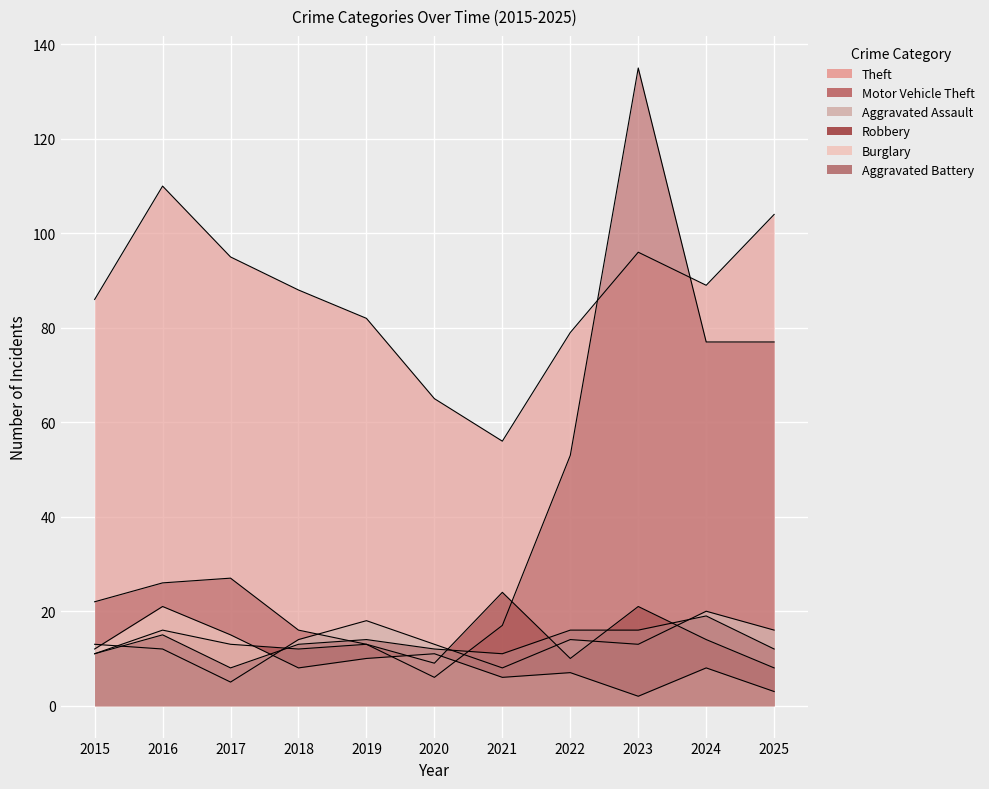

Reading left to right, transcribe all the data shown in this chart.

Theft: 2015=86	2016=110	2017=95	2018=88	2019=82	2020=65	2021=56	2022=79	2023=96	2024=89	2025=104
Motor Vehicle Theft: 2015=22	2016=26	2017=27	2018=16	2019=13	2020=6	2021=17	2022=53	2023=135	2024=77	2025=77
Aggravated Assault: 2015=13	2016=12	2017=5	2018=14	2019=18	2020=13	2021=8	2022=14	2023=13	2024=20	2025=16
Robbery: 2015=11	2016=16	2017=13	2018=12	2019=13	2020=9	2021=24	2022=10	2023=21	2024=14	2025=8
Burglary: 2015=12	2016=21	2017=15	2018=8	2019=10	2020=11	2021=6	2022=7	2023=2	2024=8	2025=3
Aggravated Battery: 2015=11	2016=15	2017=8	2018=13	2019=14	2020=12	2021=11	2022=16	2023=16	2024=19	2025=12